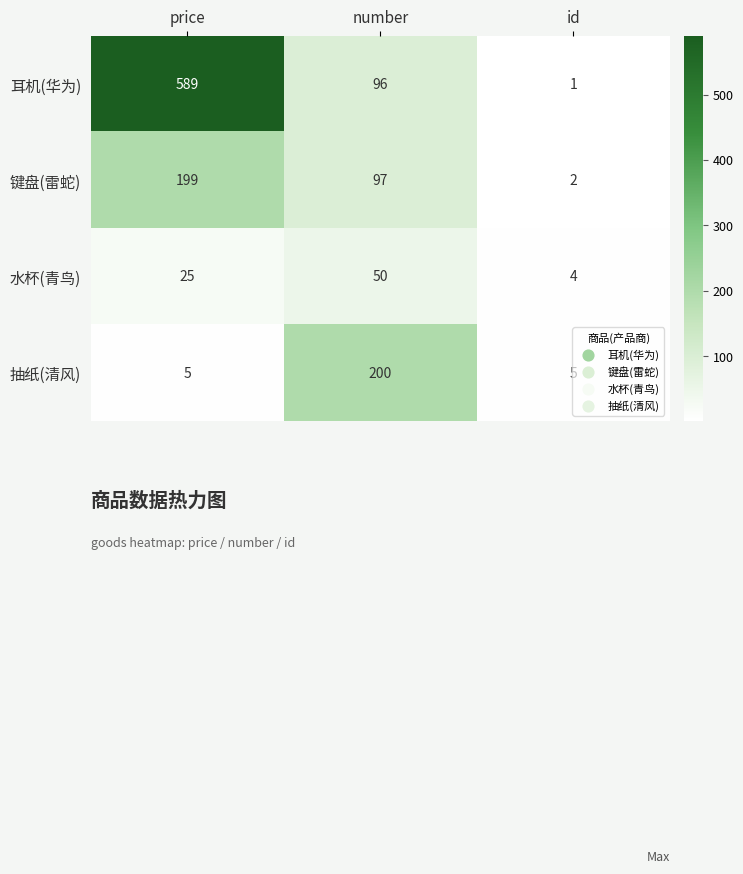

How many series are shown in this chart?

4